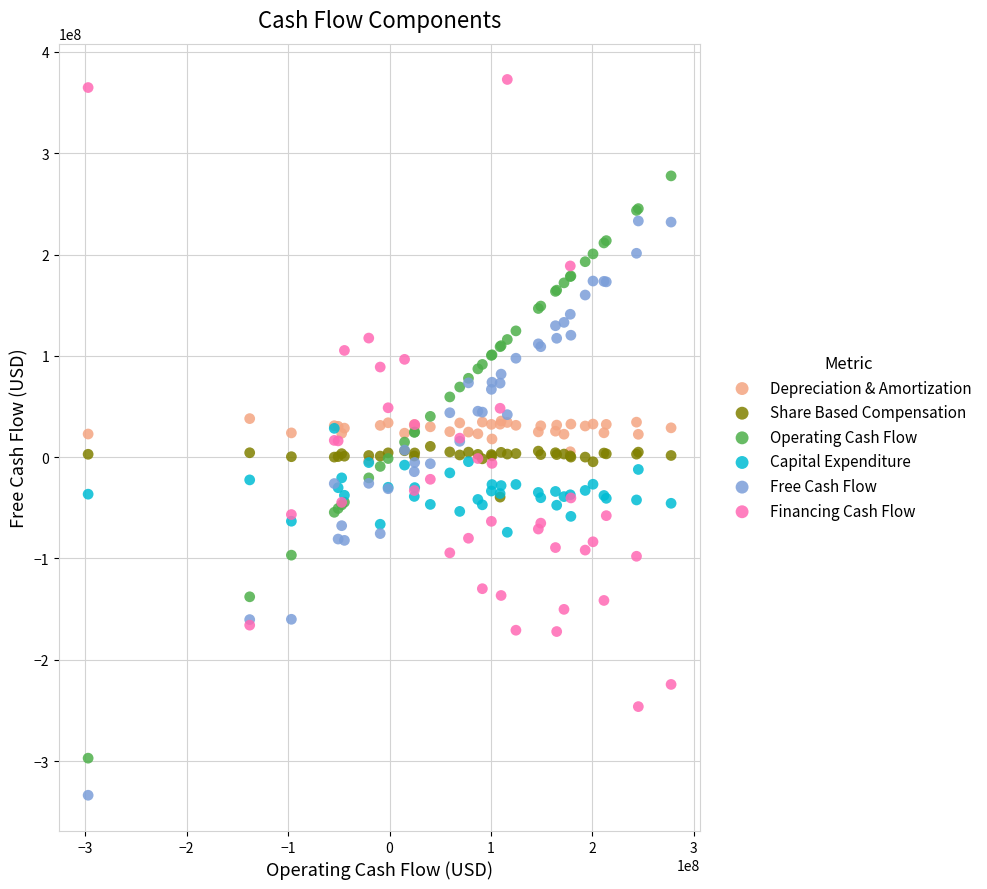

Which series reaches the maximum Y coordinate?

Financing Cash Flow